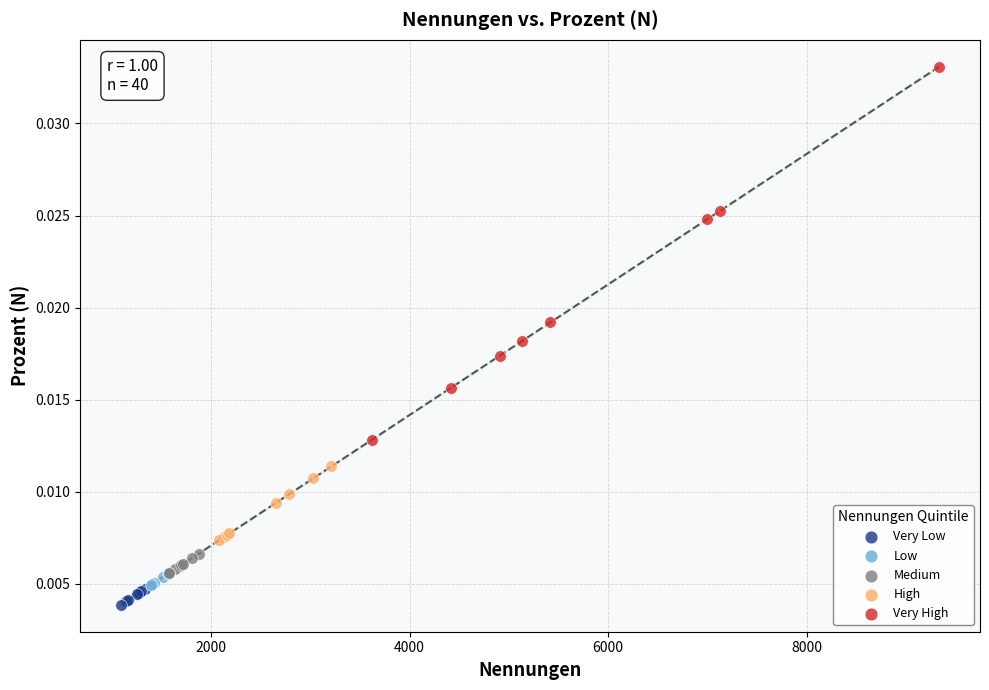

Which series contains the highest Y value?

Very High